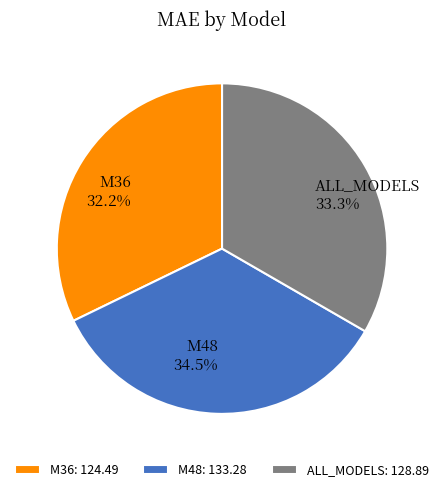

Which category has the smallest portion of the pie?

M36